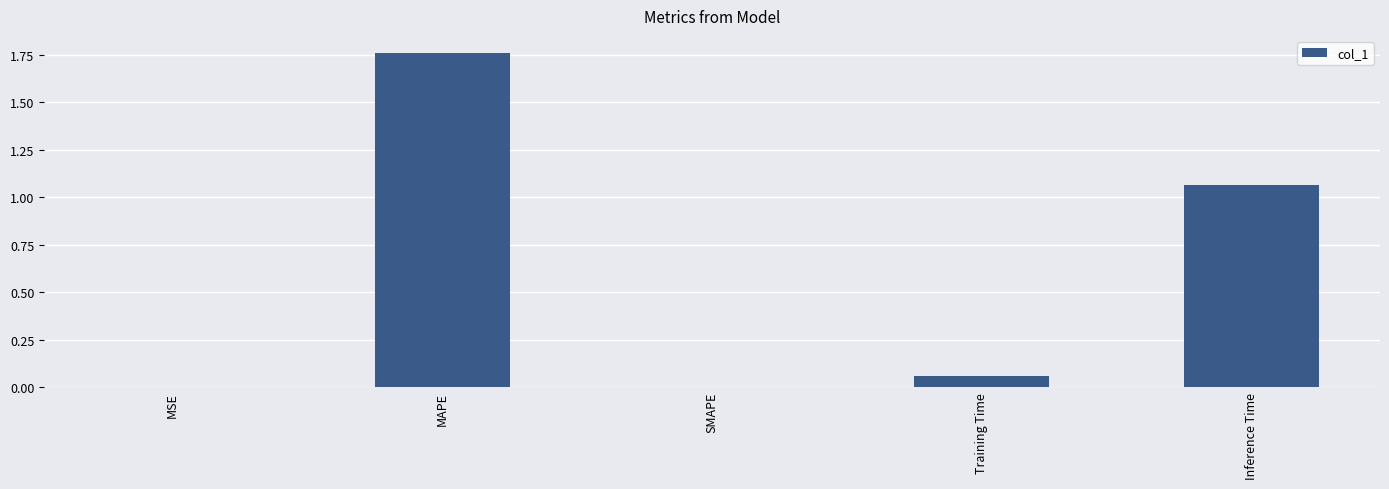

How many distinct data groups are displayed?

1